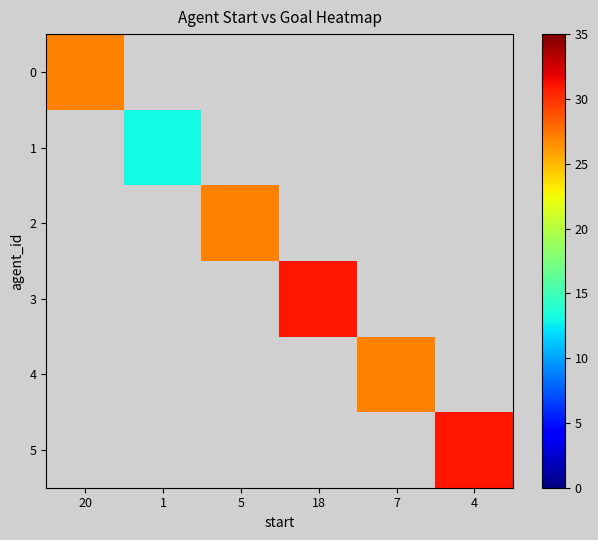

List the labels in order of 1 value, smallest first.

20, 1, 5, 18, 7, 4